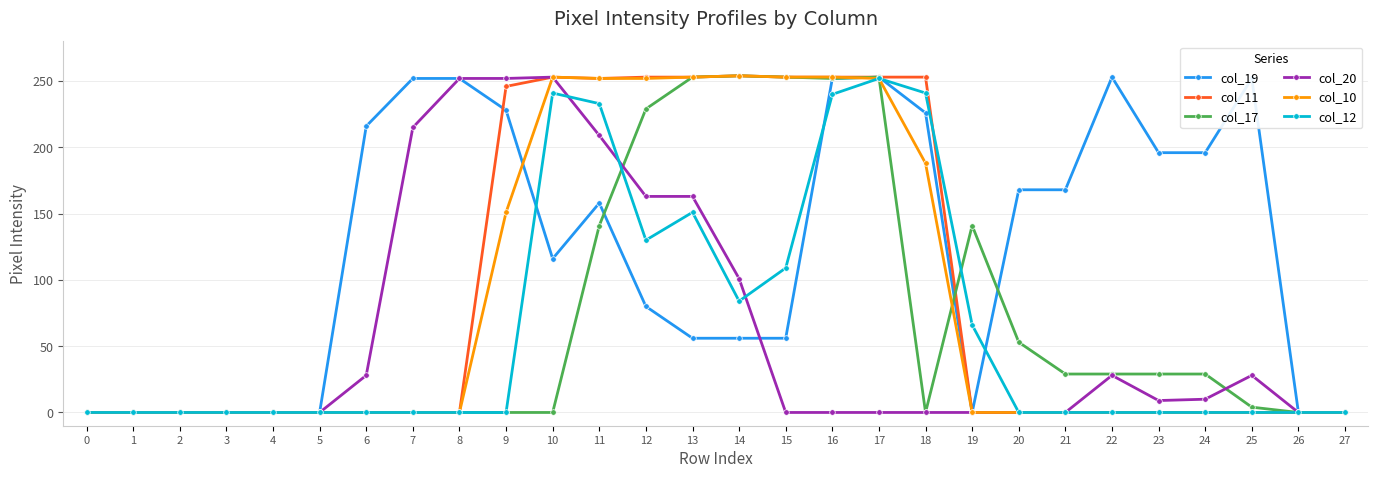

How many data points does each series have?

28